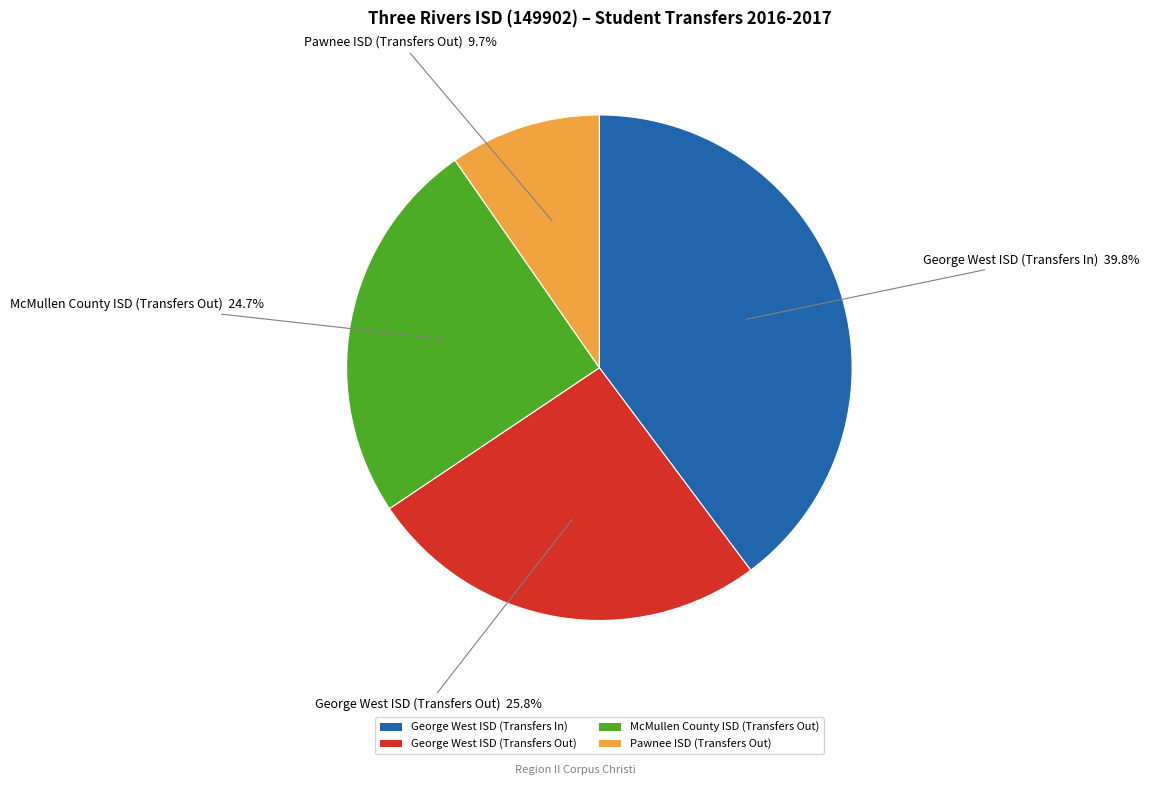

What portion of the pie excludes George West ISD (Transfers In)?

60.2%